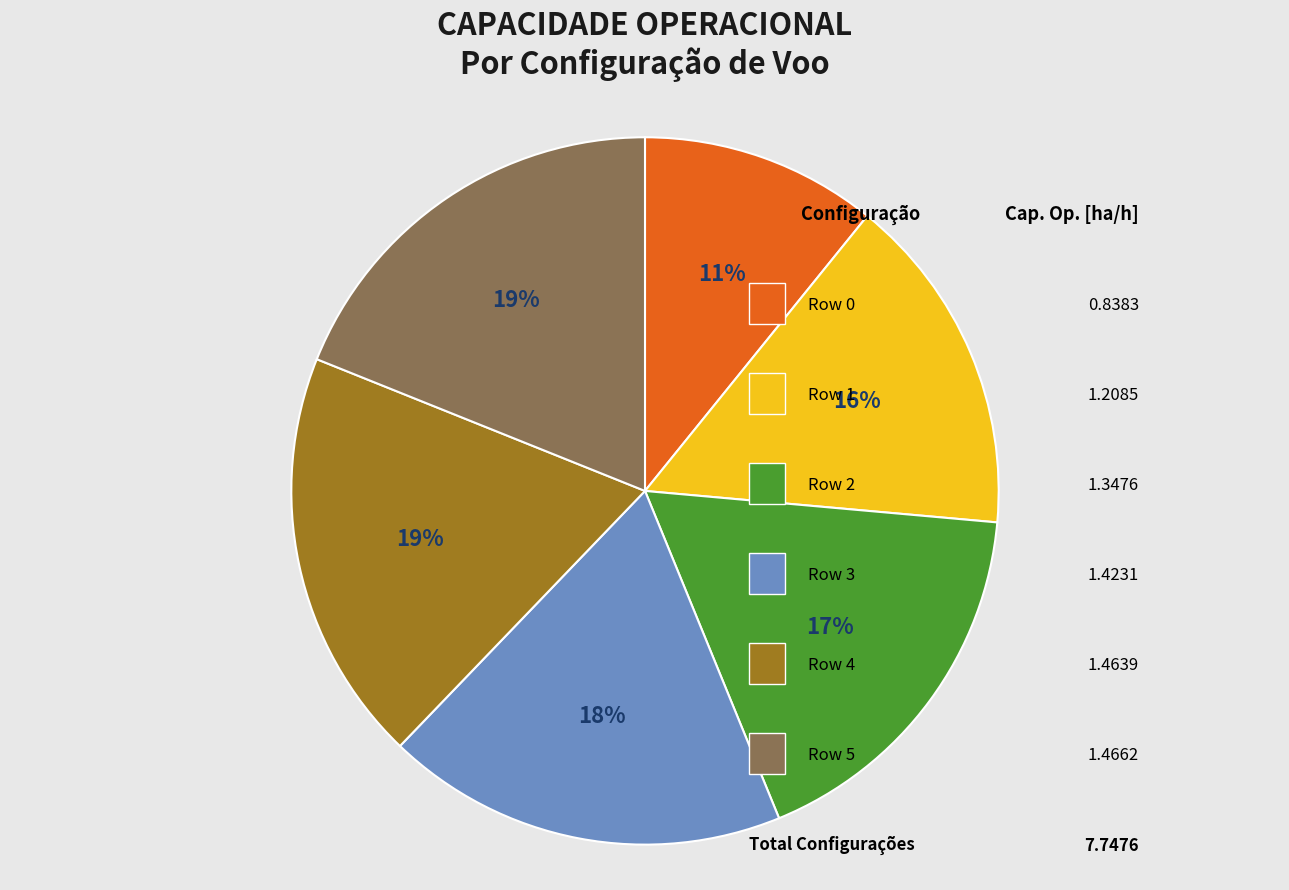

To the nearest percent, what is the average slice percentage?

17%